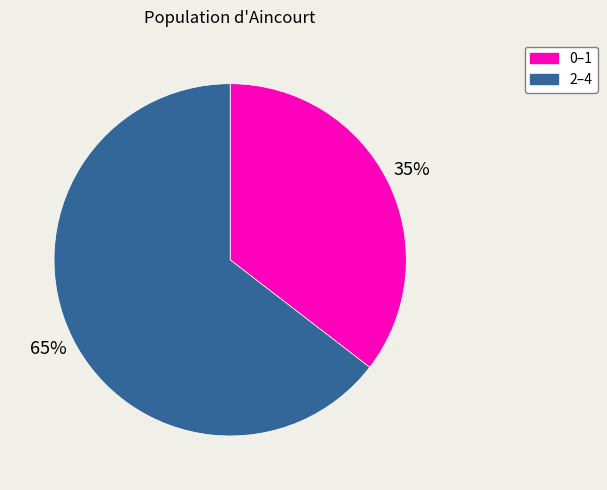

Is there any slice that represents more than half of the pie?

Yes